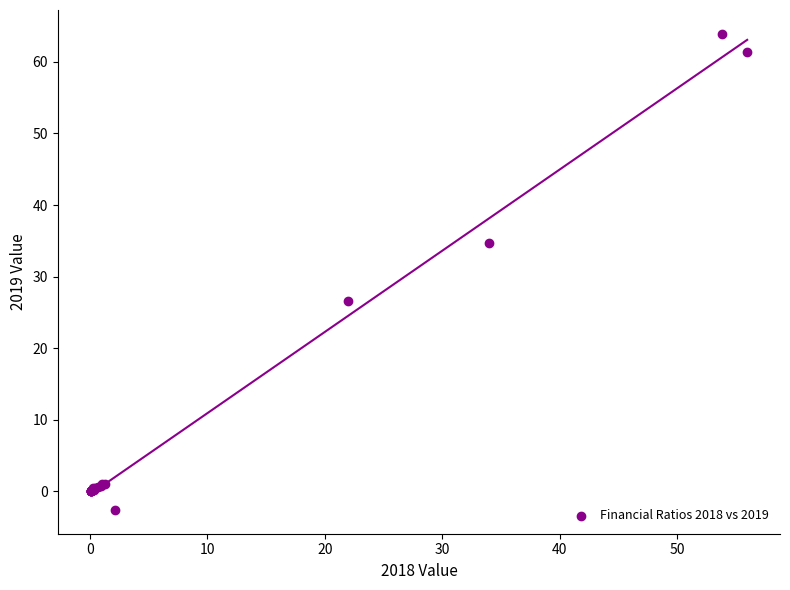

What Y value in the scatter plot is closest to 30?

26.6